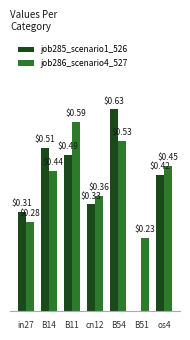

At which category is the sum across all series the highest?

B54